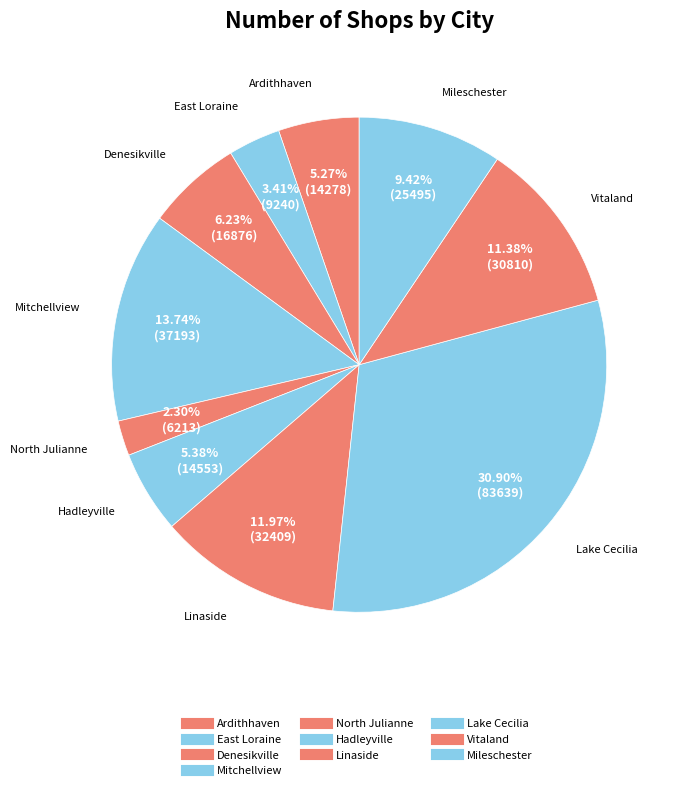

Which slice is the smallest?

North Julianne